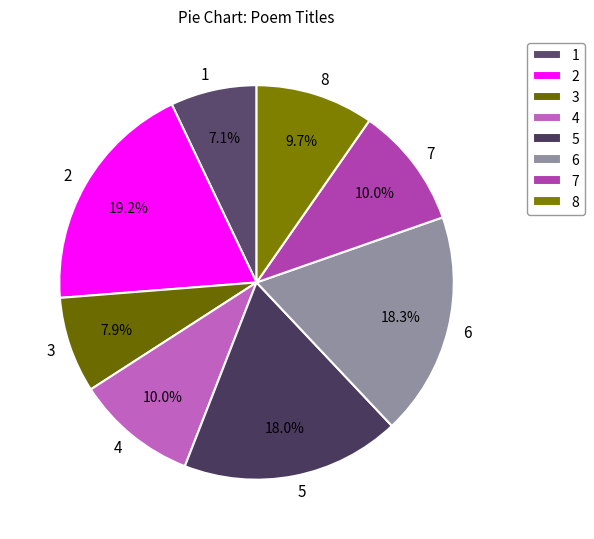

What is the ratio of the value at 1 to the value at 3?

0.9